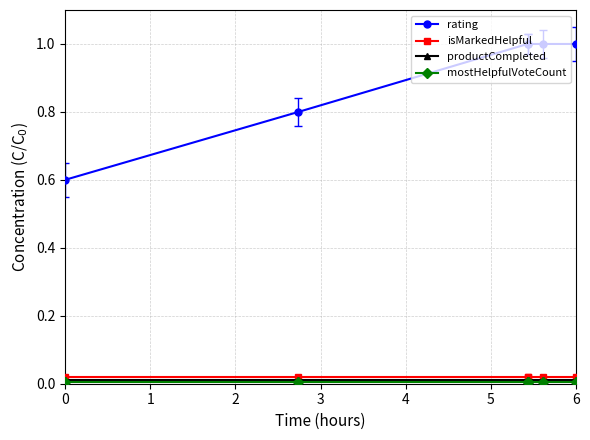

What is the value of the rating point at the 6th from the left?

1.0